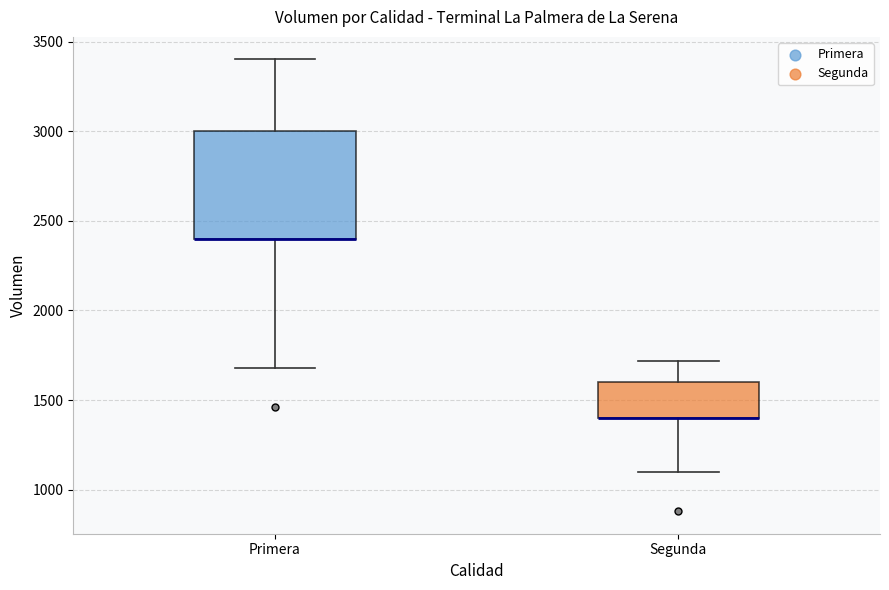

Reading left to right, read every box against the y-axis: the position of its median line, the range the box covers, and the ends of its whiskers. The values are not printed on the chart, so give them approximately, as read against the axis.

Primera: median 2400 (drawn on the box's lower edge), box 2400 to 3000, whiskers 1700 to 3400
Segunda: median 1400 (drawn on the box's lower edge), box 1400 to 1600, whiskers 1100 to 1700